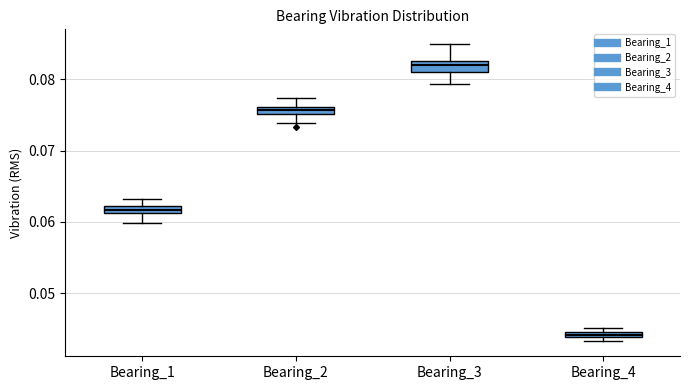

Where does the lower whisker of the box for Bearing_1 end on the y-axis? The values are not printed on the chart, so give them approximately, as read against the axis.

0.060